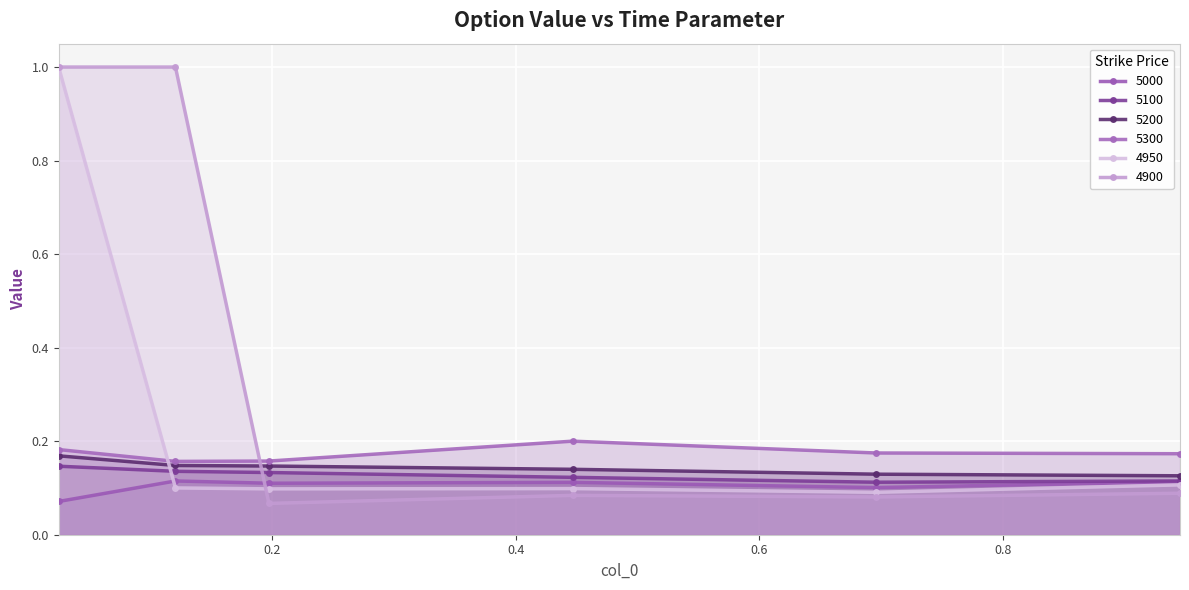

Which series has the largest total across all categories?

4900